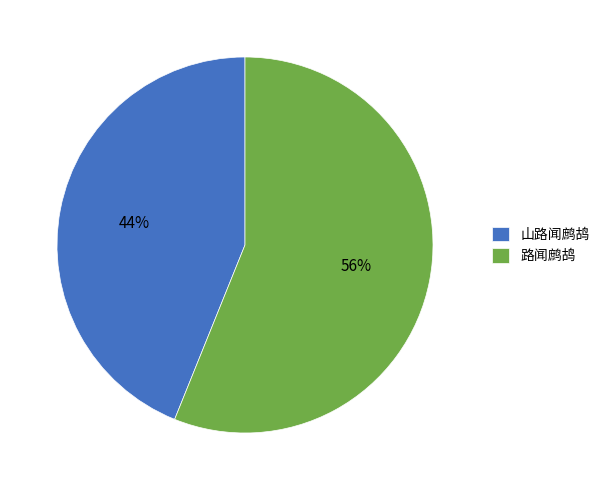

The 山路闻鹧鸪 slice represents 44% of the pie. True or false?

True